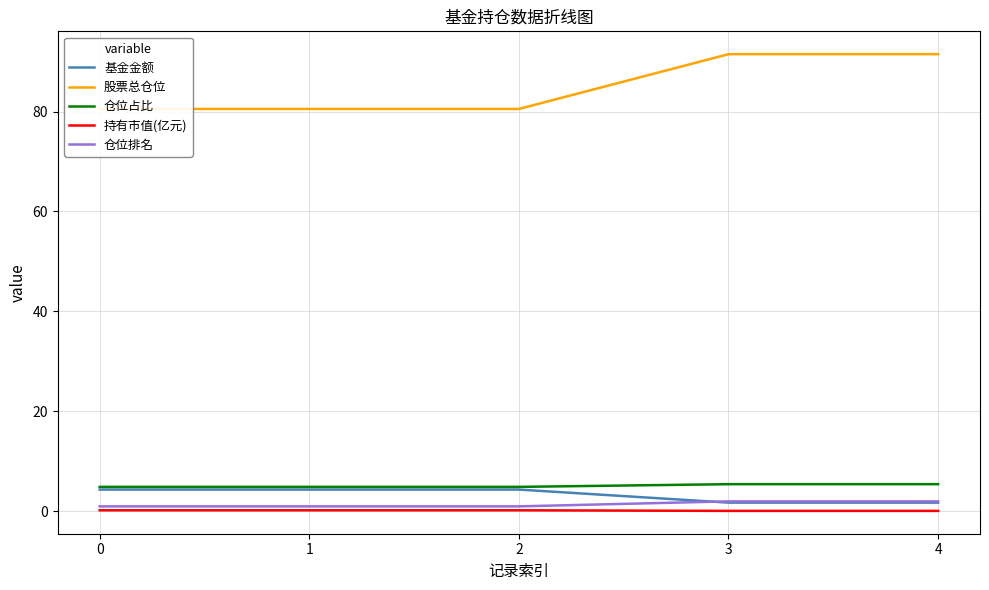

What is the maximum value for 股票总仓位?

91.5